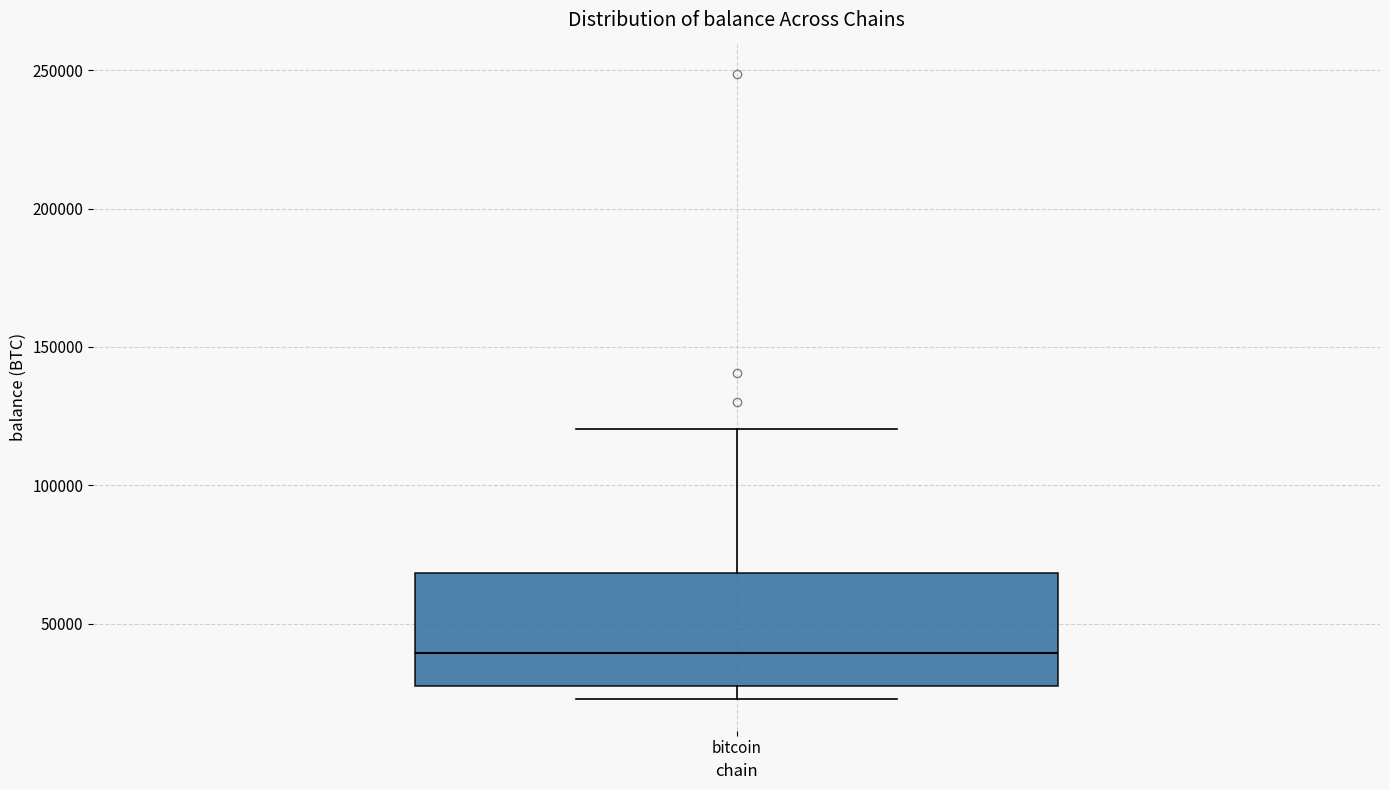

Where does the median line of the box for bitcoin sit on the y-axis? The values are not printed on the chart, so give them approximately, as read against the axis.

40000